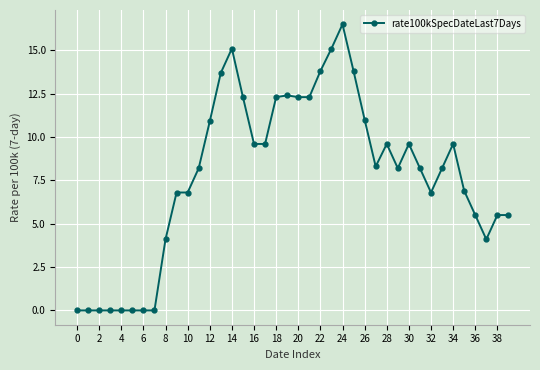

True or false: there are more than 1 points higher than both neighbors.

True